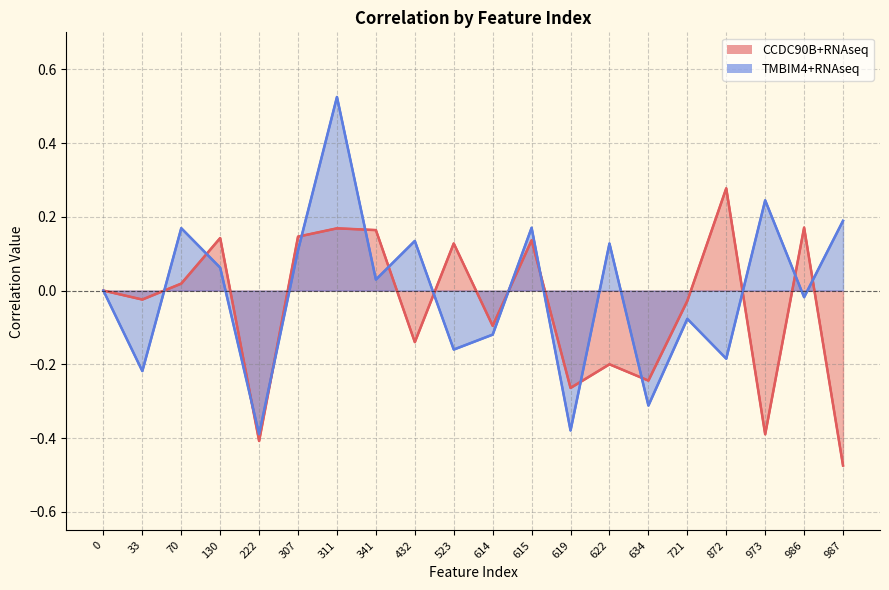

How many data points in CCDC90B+RNAseq are less than 0?

10